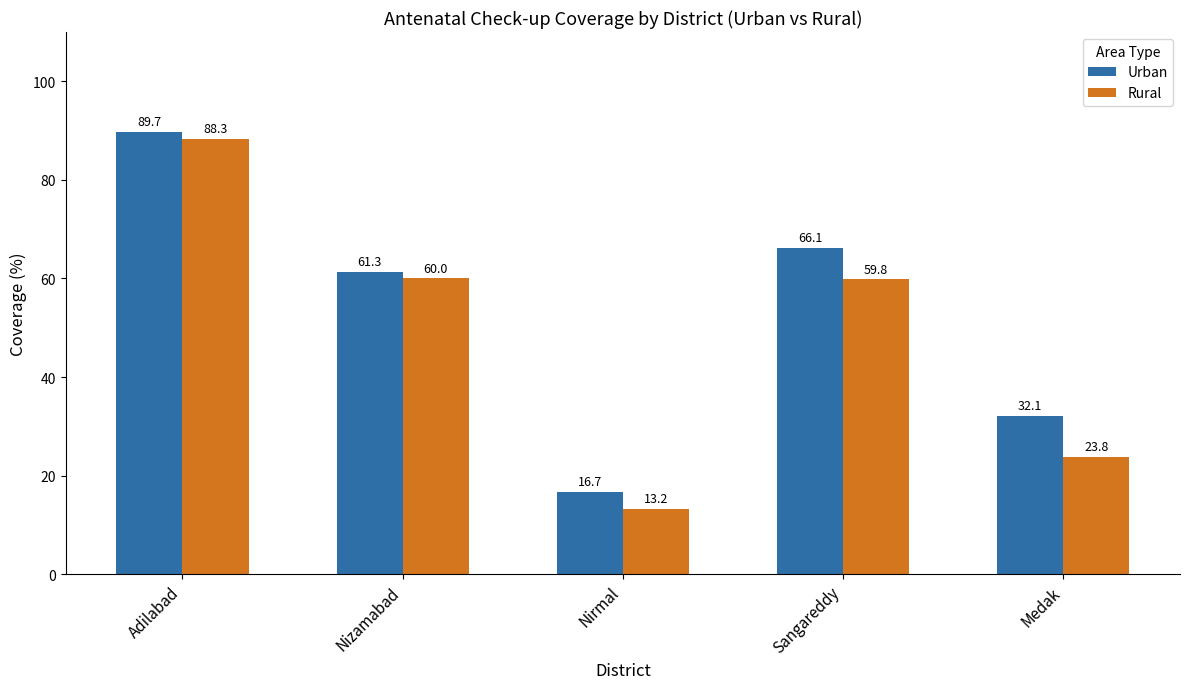

Rank the series by their average value, from lowest to highest.

Rural, Urban